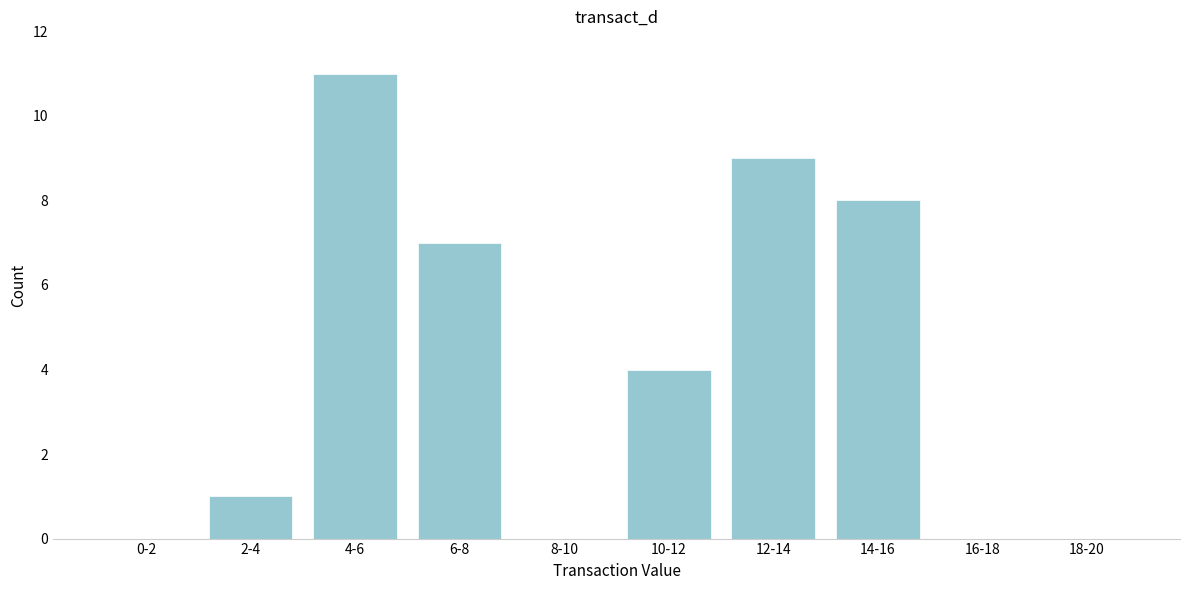

Reading left to right, extract all data points from this chart.

0-2=0	2-4=1	4-6=11	6-8=7	8-10=0	10-12=4	12-14=9	14-16=8	16-18=0	18-20=0